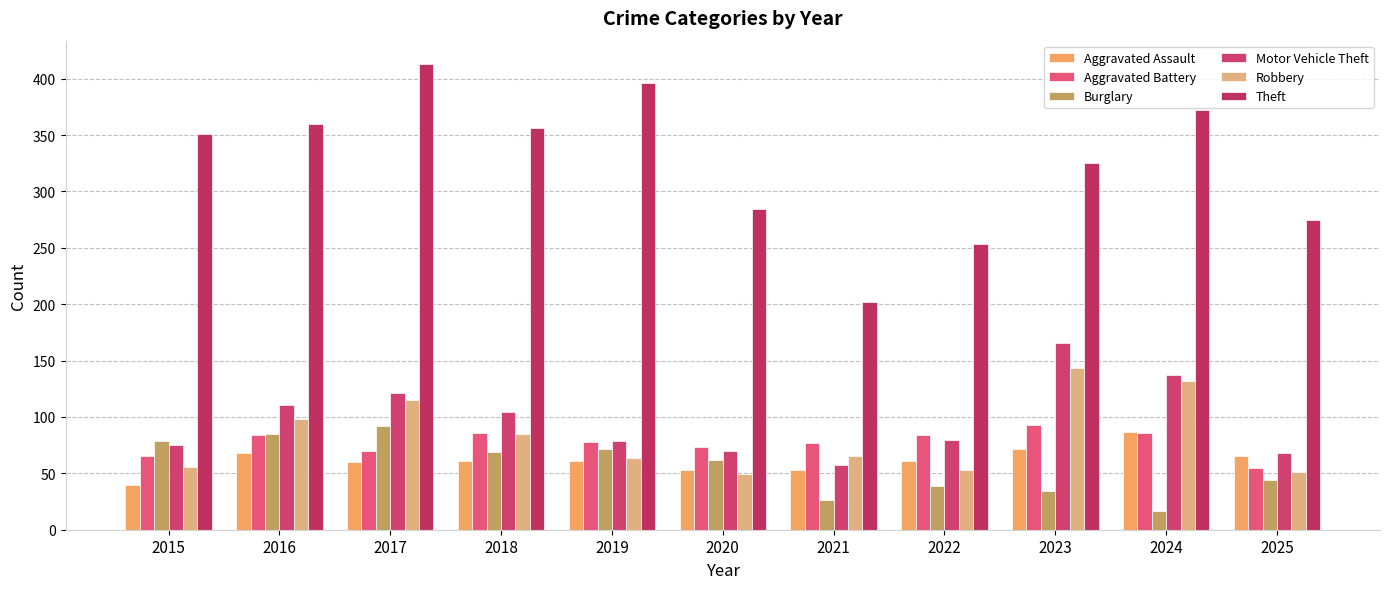

Rank the categories by Theft value from lowest to highest.

2021, 2022, 2025, 2020, 2023, 2015, 2018, 2016, 2024, 2019, 2017